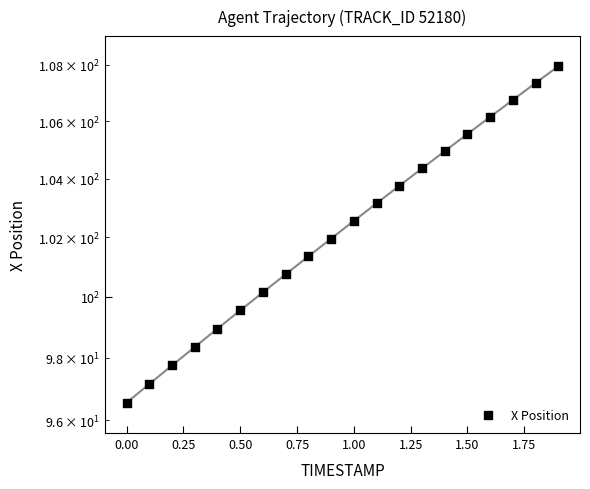

Approximately how many times larger is the value at 1.50 compared to 0.00?

1.1